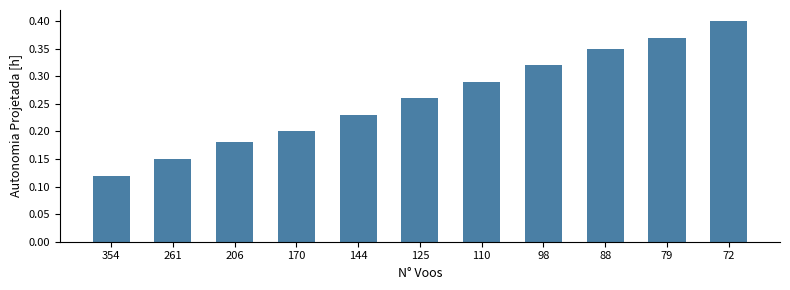

What is the sum of all values?

2.9